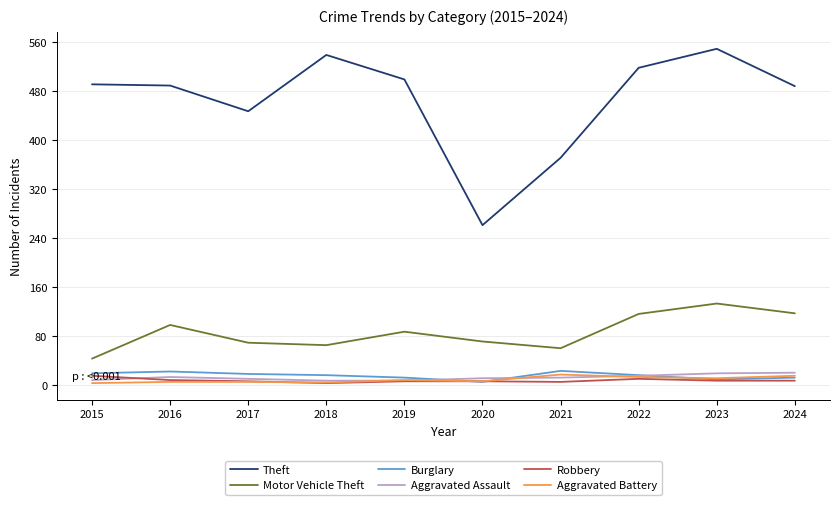

What is the spread (max minus min) of values at 2015?

488